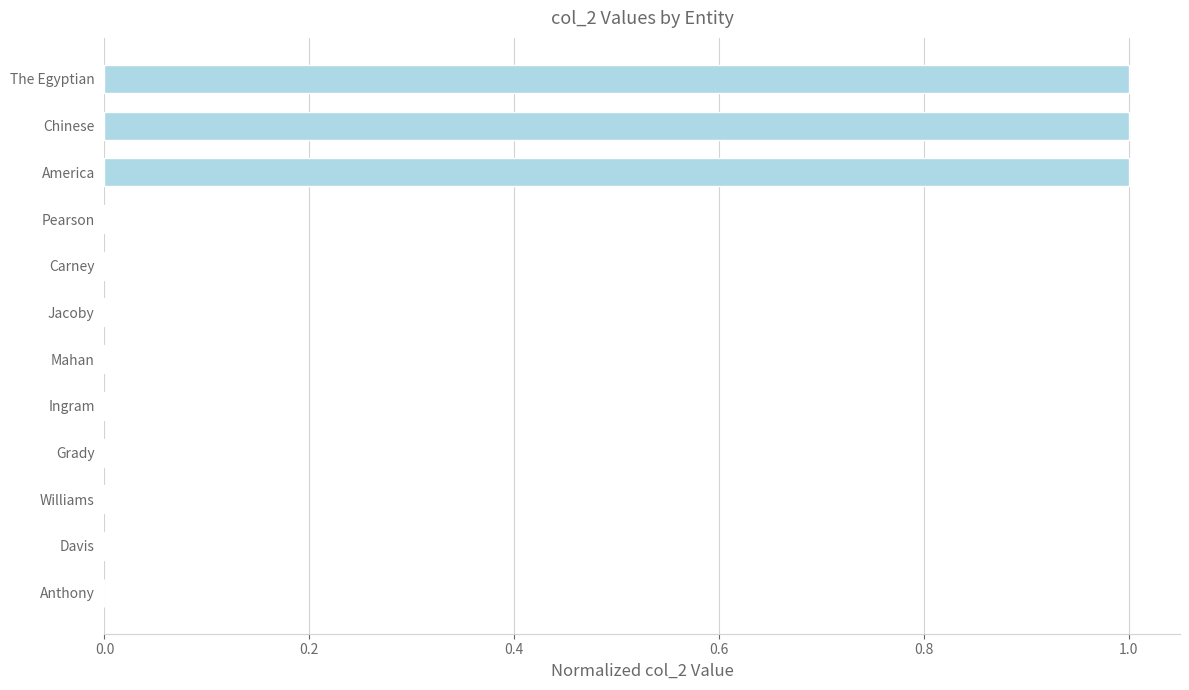

Read the value at Chinese.

1.0